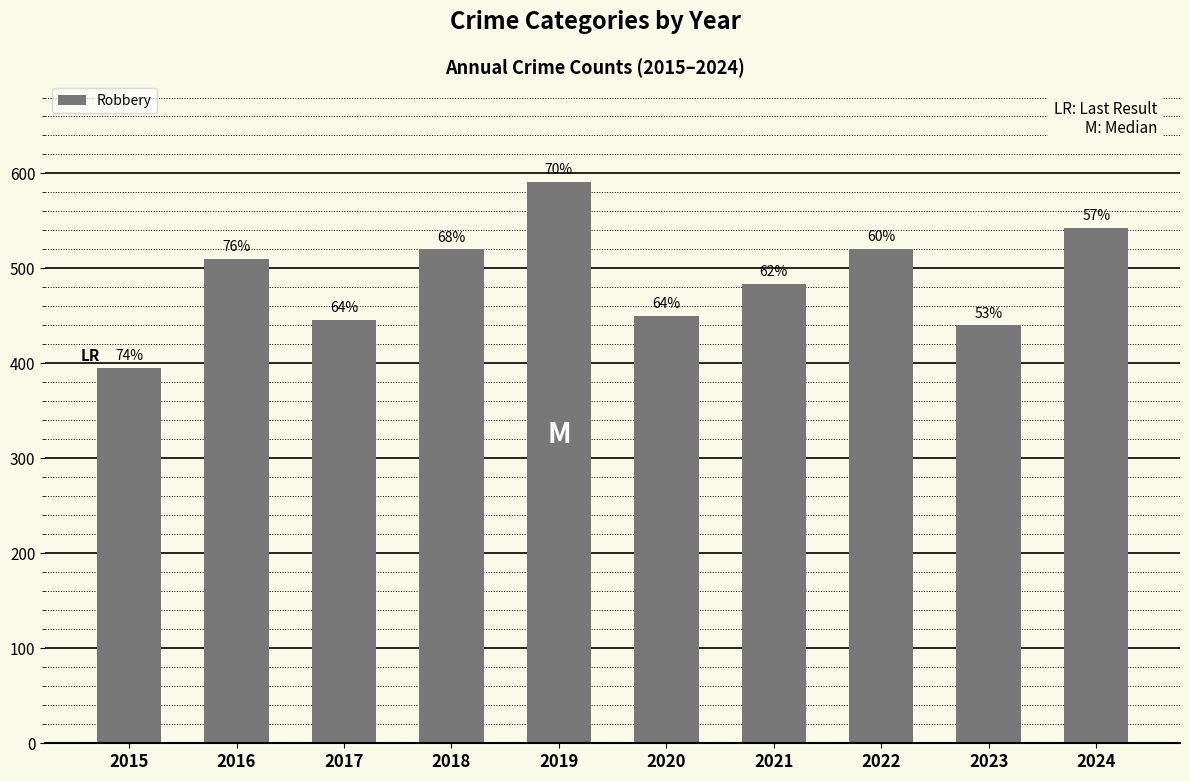

How many bars are there in total?

10